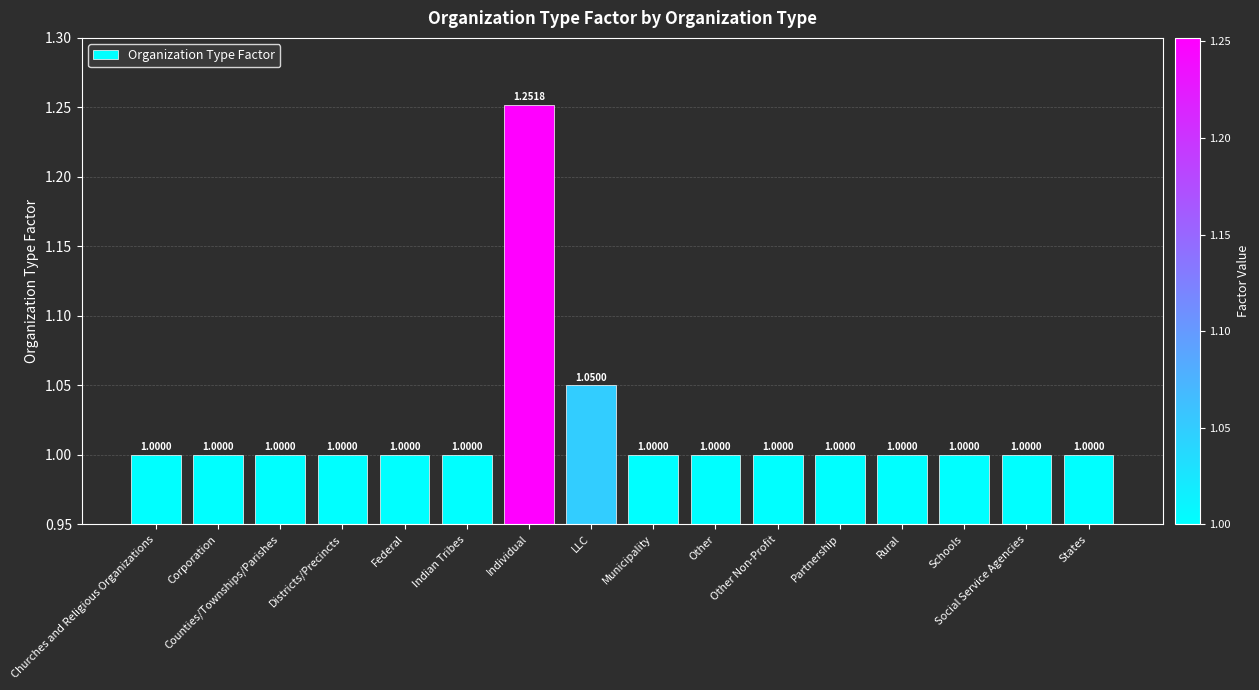

What is the ratio of the value at Schools to the value at Corporation?

1.0